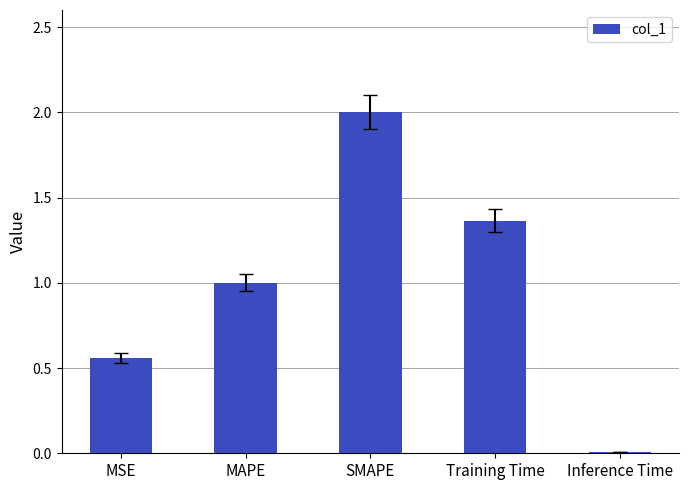

What is the sum of the values at Inference Time and SMAPE?

2.0